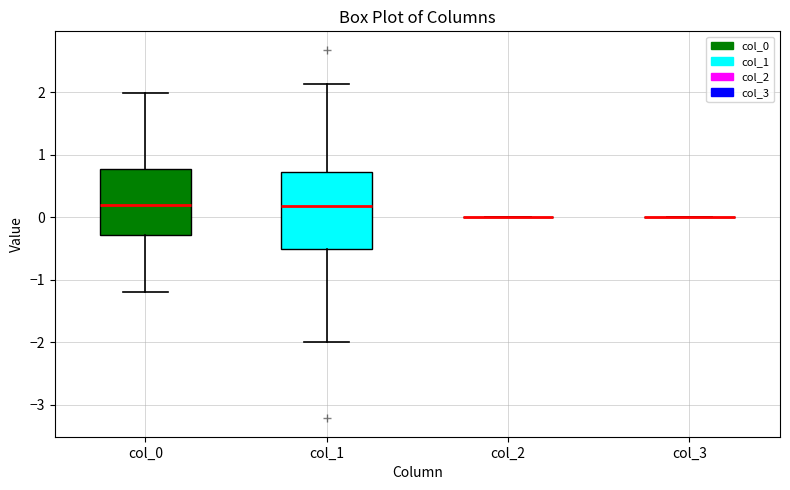

Reading left to right, transcribe this box plot: for each box, give where its median line is, the range the box spans, and where its two whiskers end, as read against the y-axis. The values are not printed on the chart, so give them approximately, as read against the axis.

col_0: median 0.2, box -0.3 to 0.8, whiskers -1.2 to 2.0
col_1: median 0.2, box -0.5 to 0.7, whiskers -2.0 to 2.1
col_2: box collapsed to a line at 0.0, whiskers 0.0 to 0.0
col_3: box collapsed to a line at 0.0, whiskers 0.0 to 0.0